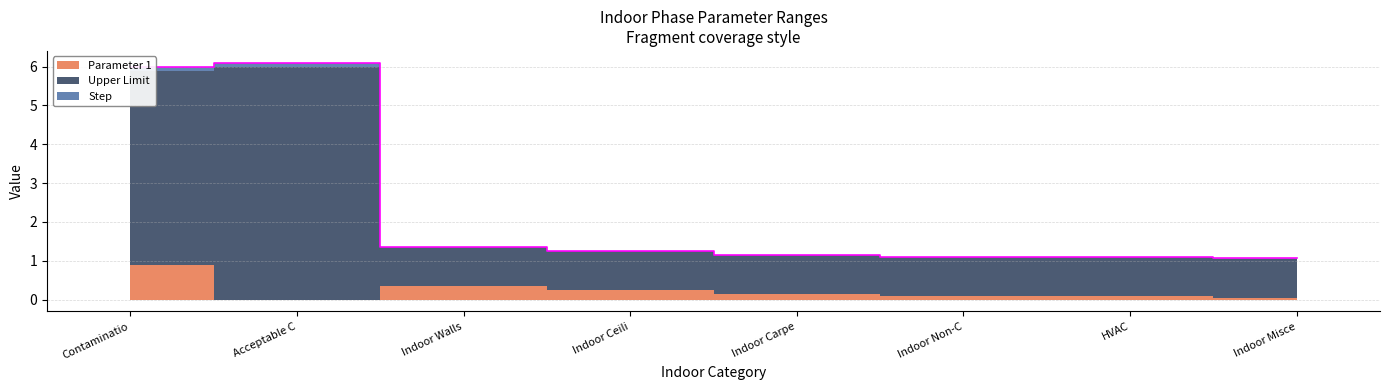

How many lines are shown in the chart?

3